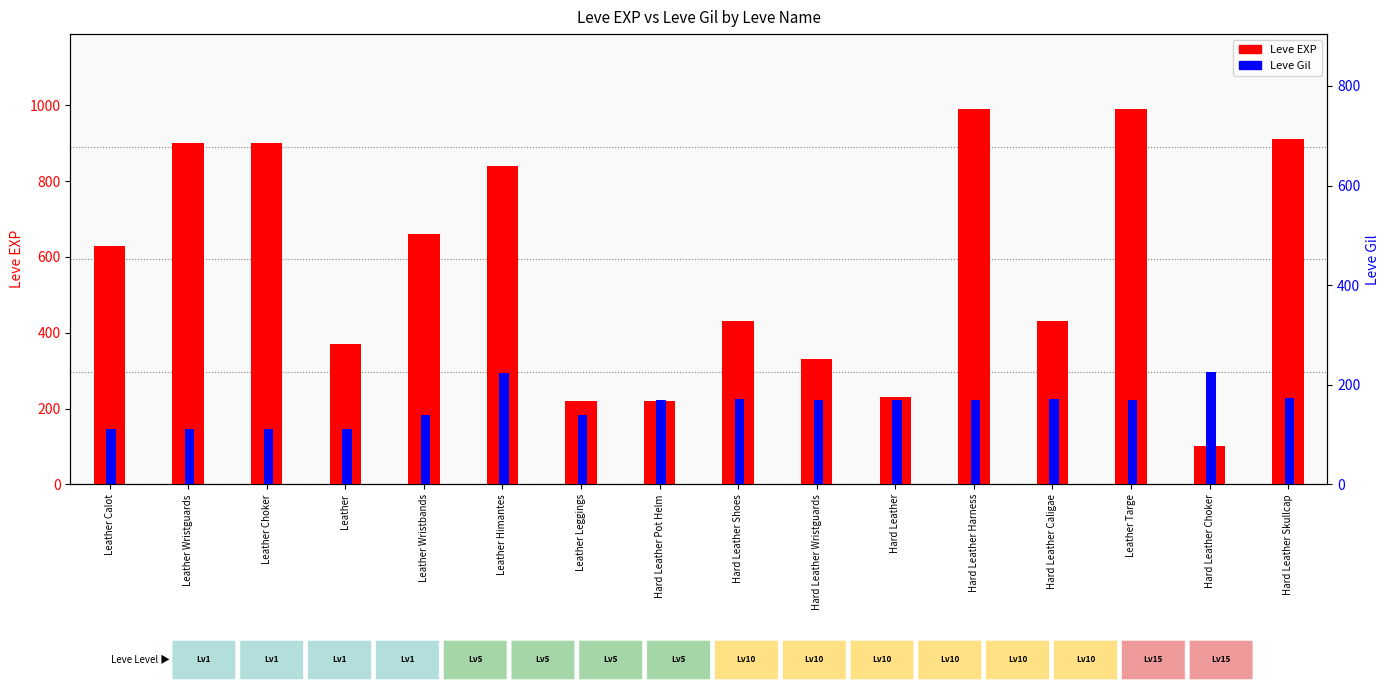

Rank the series by their maximum value, from lowest to highest.

Leve Gil, Leve EXP